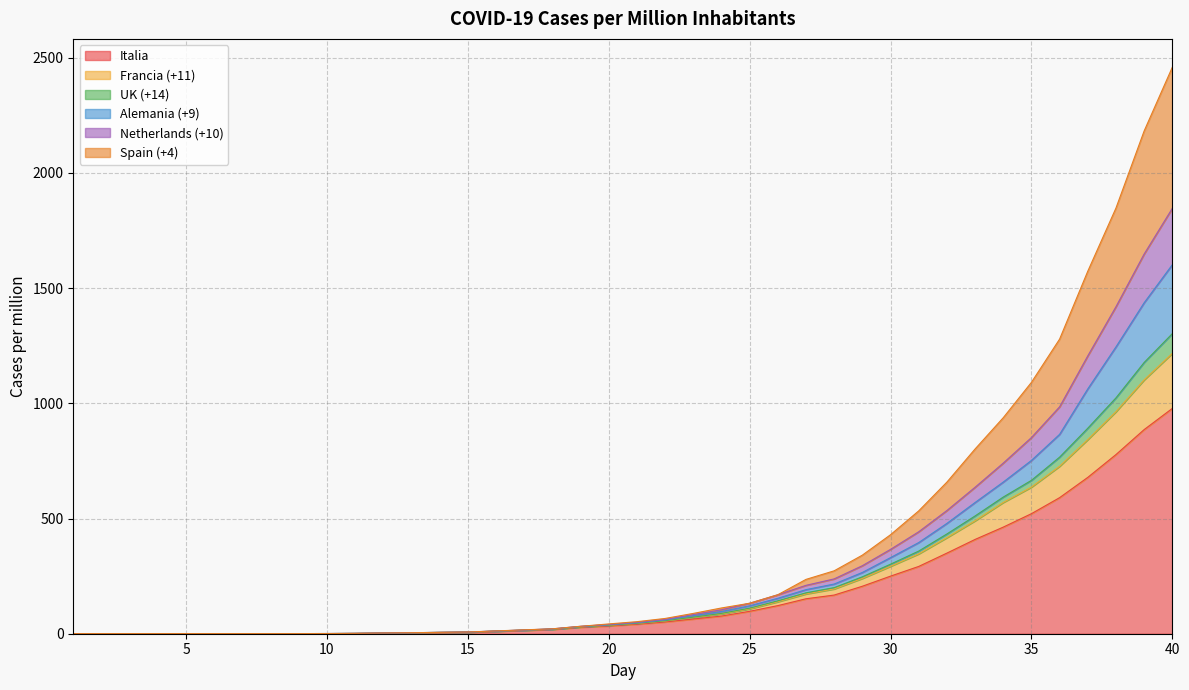

What is the maximum value for Italia?

977.8